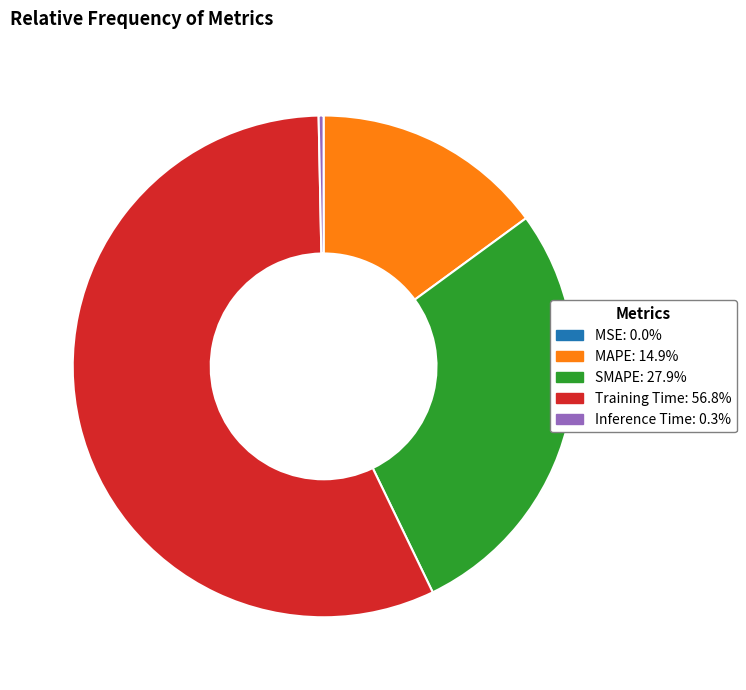

Which slice is the largest?

Training Time